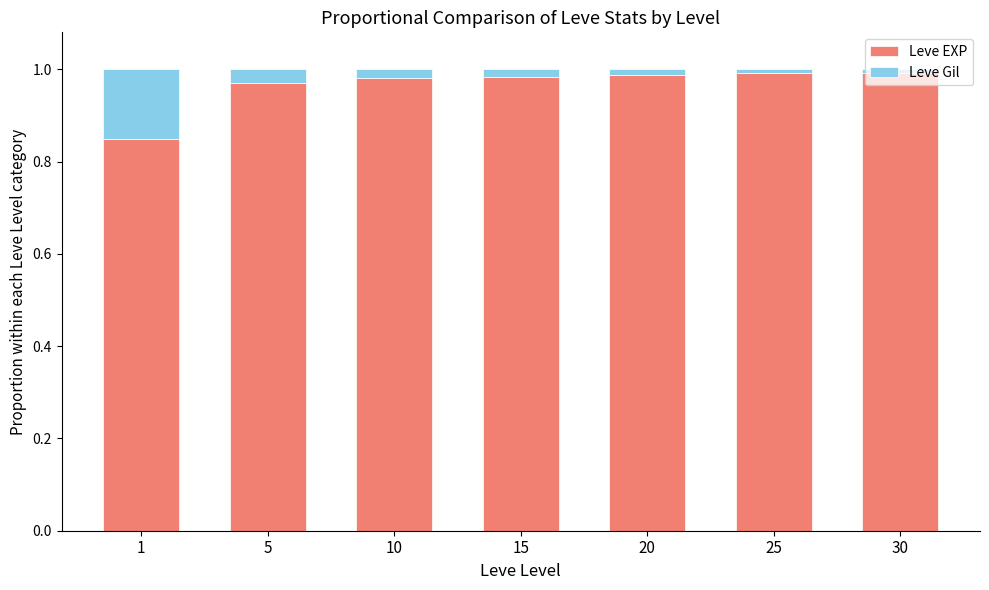

Is it true that Leve EXP equals 1.5 at 5?

False